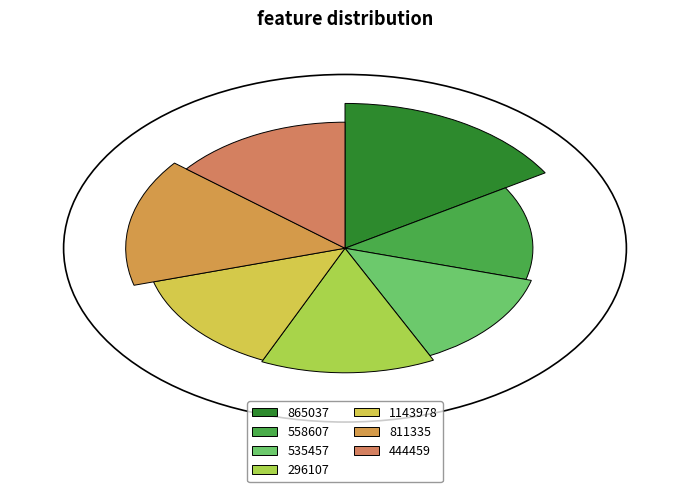

The 865037 slice represents 16% of the pie. True or false?

True